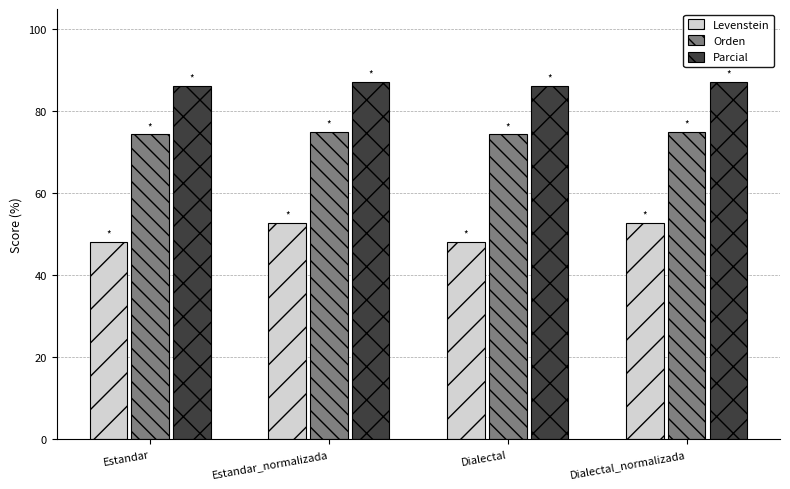

What is the total value across all series at Estandar?

208.8